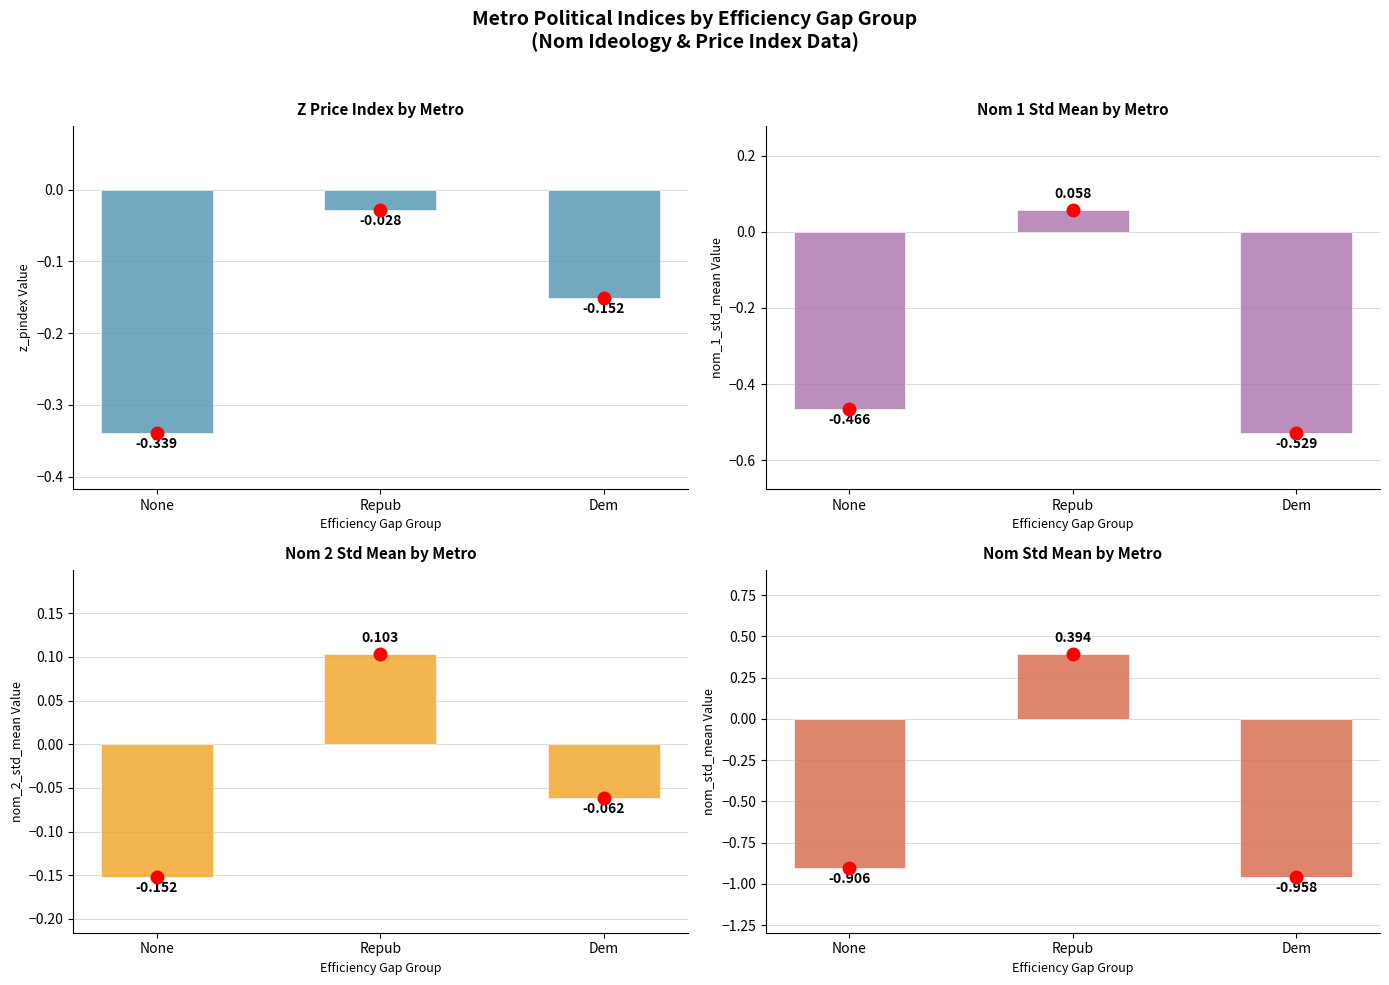

What is the value of the nom_2_std_mean bar at the 3rd from the left?

-0.1